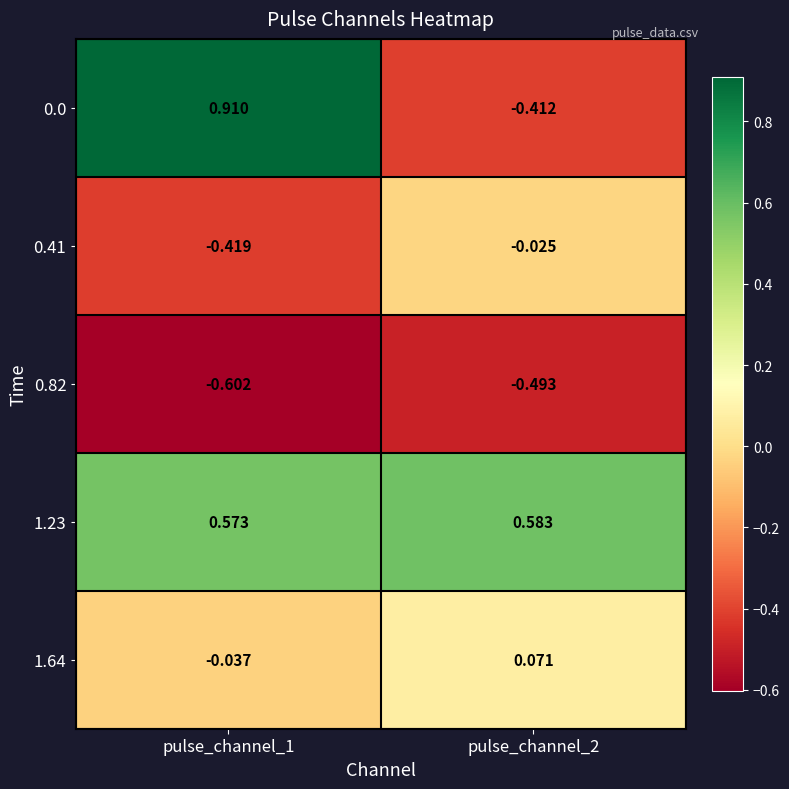

Reading left to right, extract all data points from this chart.

0.0: pulse_channel_1=0.9	pulse_channel_2=-0.4
0.41: pulse_channel_1=-0.4	pulse_channel_2=-0.0
0.82: pulse_channel_1=-0.6	pulse_channel_2=-0.5
1.23: pulse_channel_1=0.6	pulse_channel_2=0.6
1.64: pulse_channel_1=-0.0	pulse_channel_2=0.1